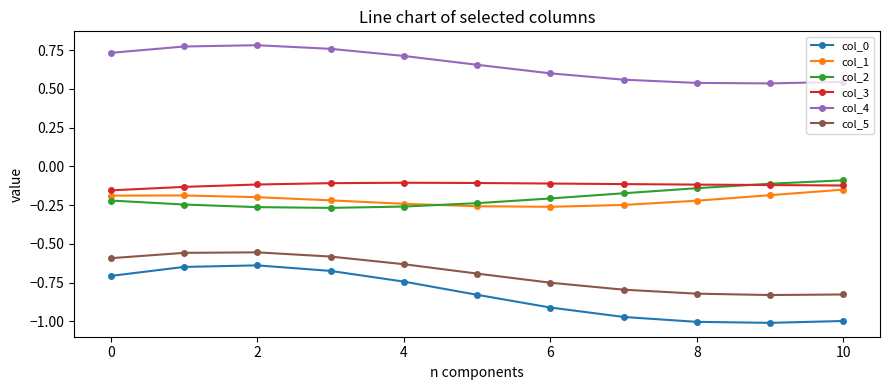

True or false: col_2 and col_0 intersect in this chart.

False